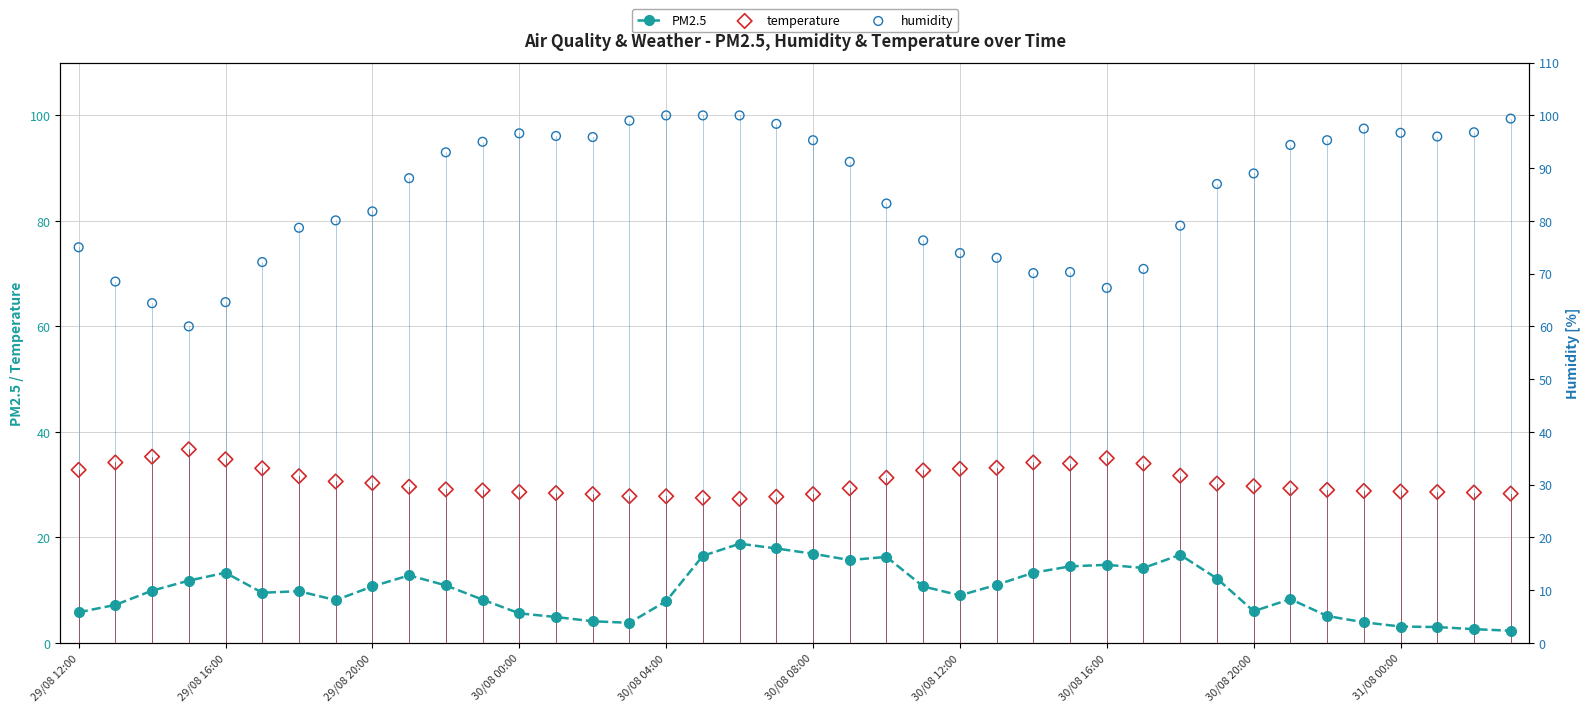

Which series has the largest total across all categories?

humidity